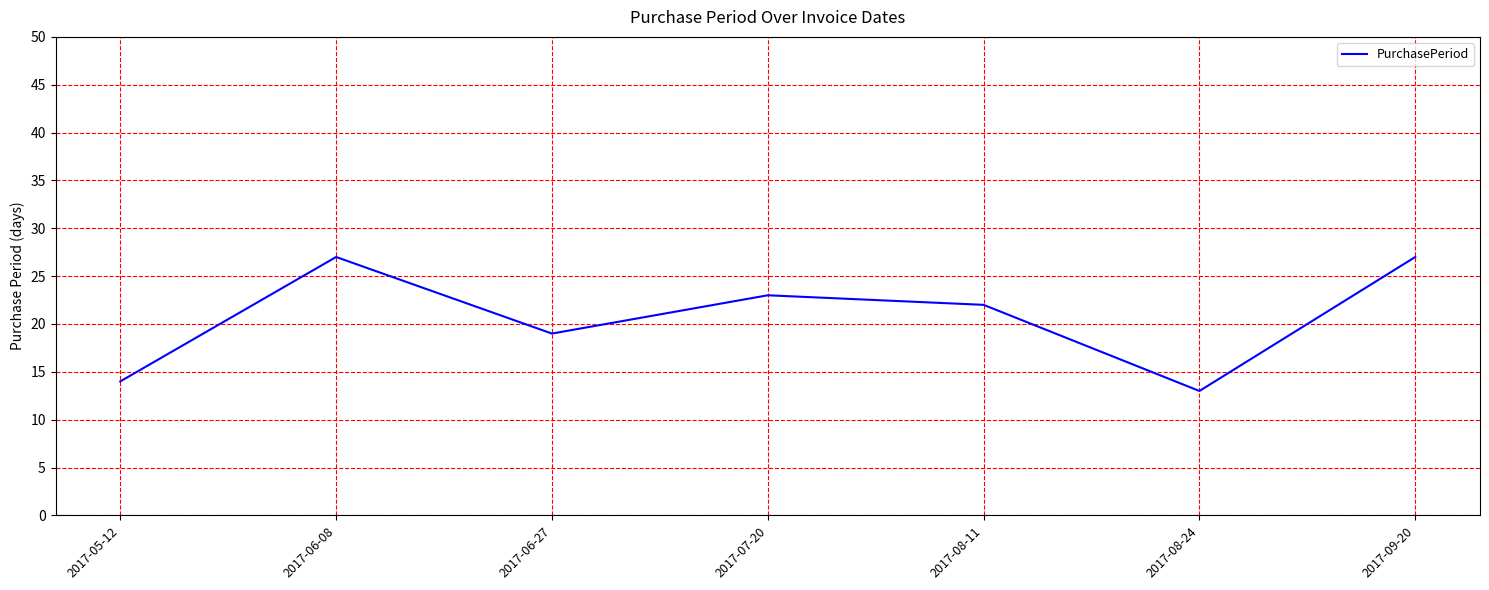

What is the difference between the maximum and second lowest values?

13